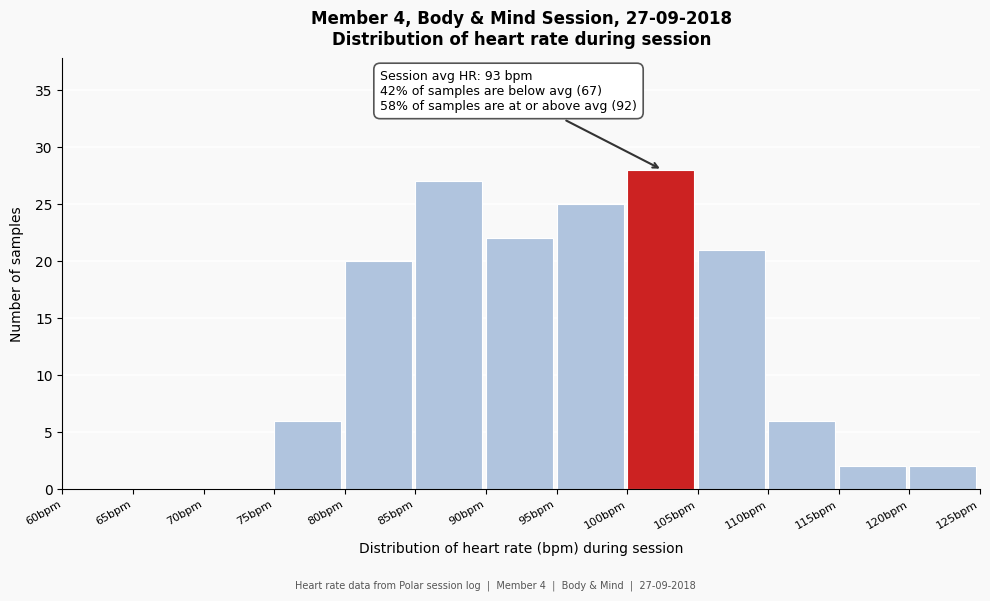

Which range on the x-axis has the tallest bar?

100 to 105